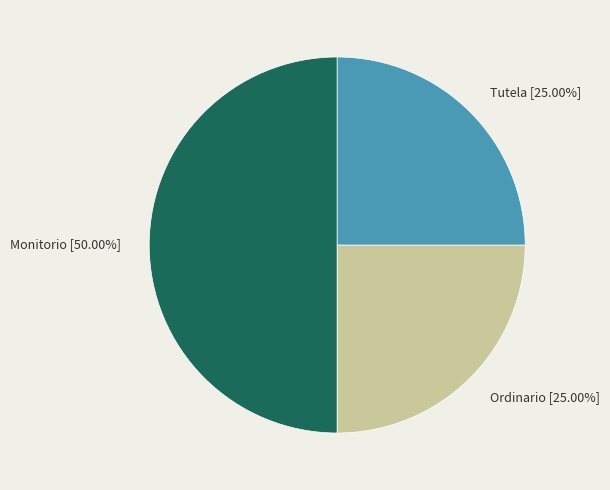

How many segments does this pie chart have?

3